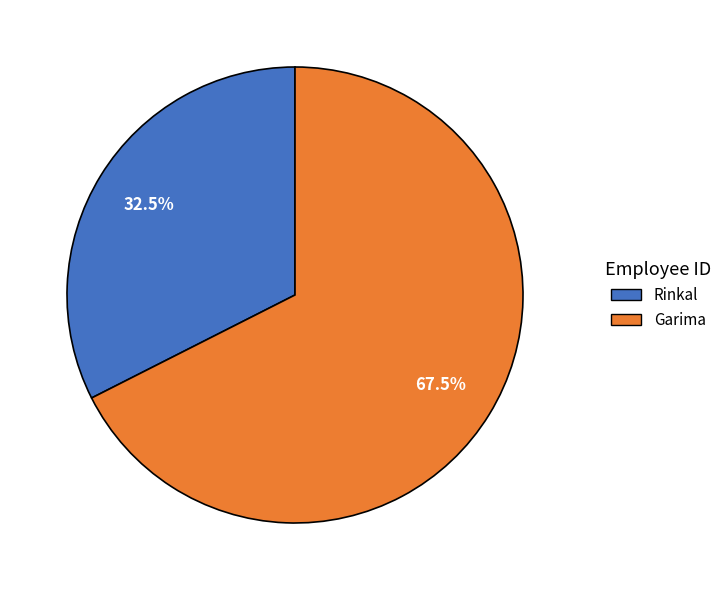

Approximately how many times larger is the value at Garima compared to Rinkal?

2.1